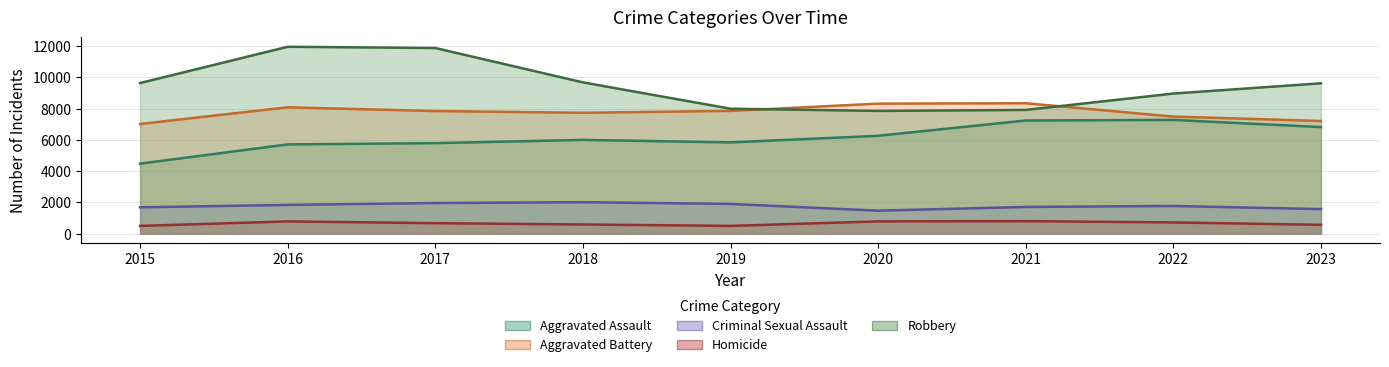

What is the spread (max minus min) of values at 2018?

9092